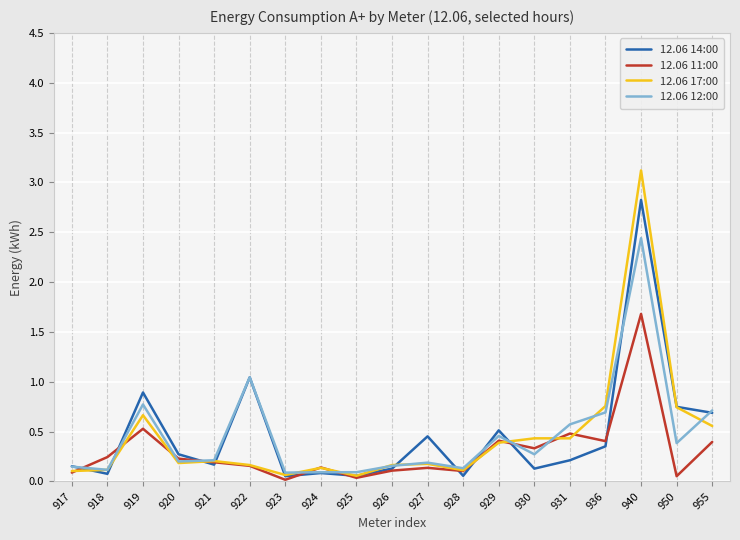

At which category is the sum across all series the highest?

940